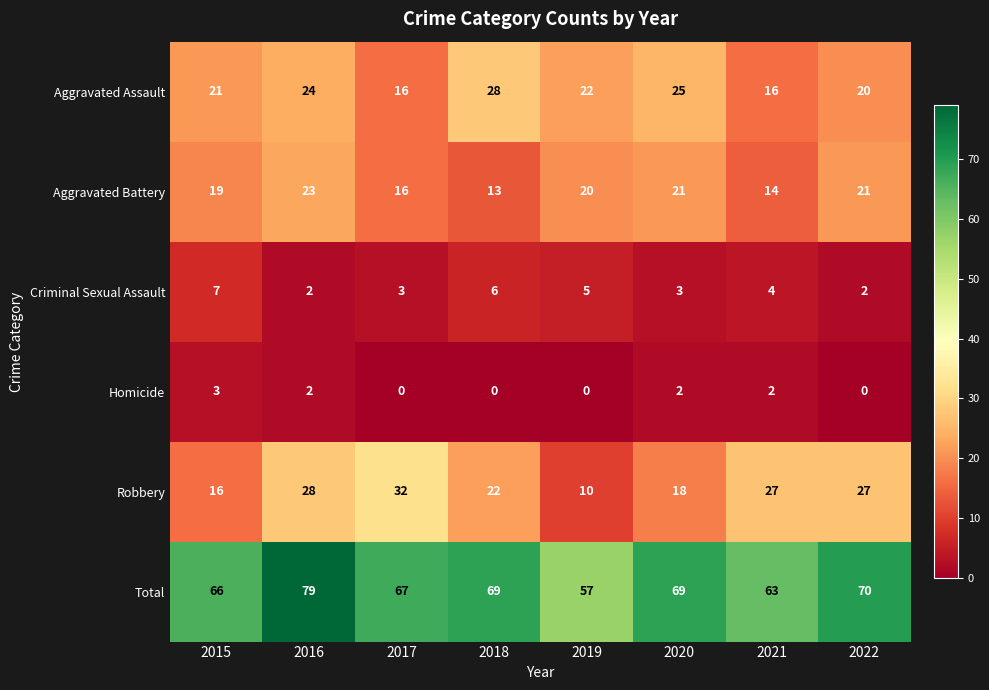

How many distinct data groups are displayed?

6